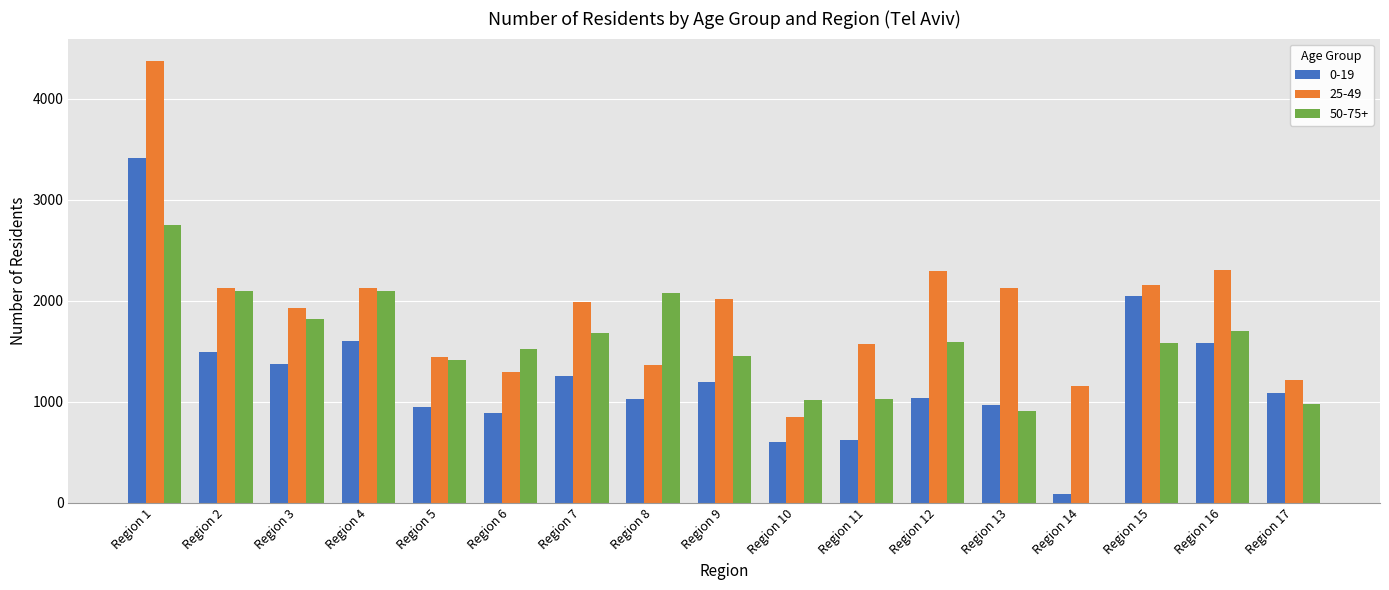

Is the value of 25-49 at Region 16 greater than the value of 0-19 at Region 4?

Yes